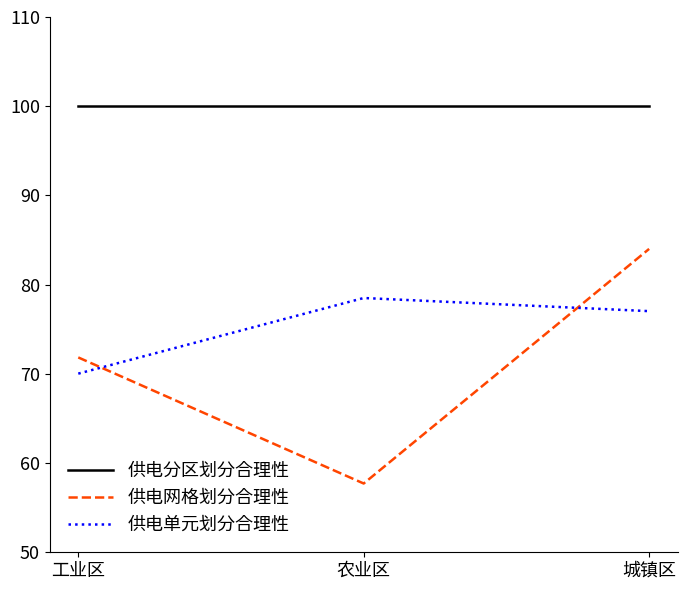

What is the total value across all series at 城镇区?

261.0